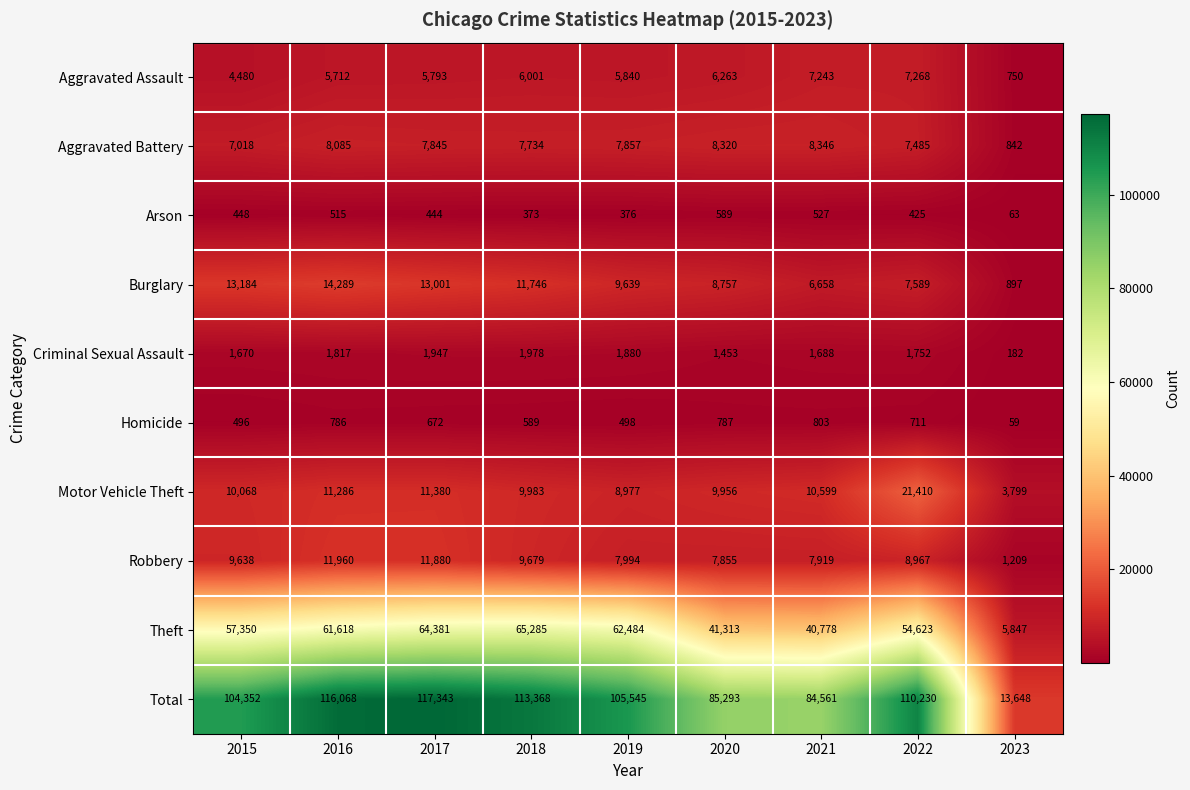

What is the difference between the maximum and minimum values in the Criminal Sexual Assault series?

1796